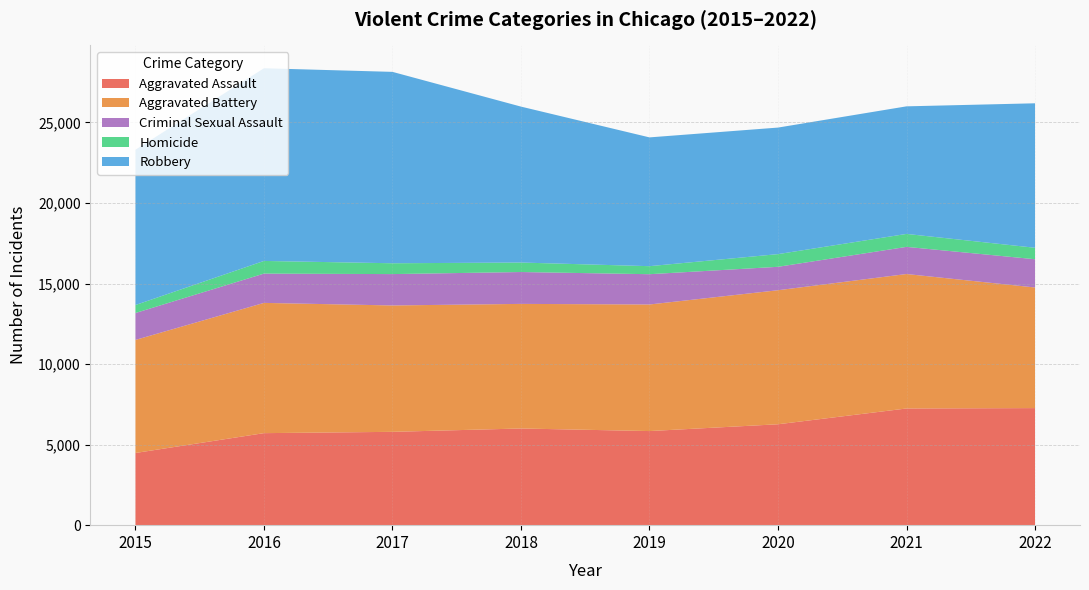

Reading left to right, list all the values displayed in this chart.

Aggravated Assault: 4480	5712	5793	6001	5841	6263	7243	7267
Aggravated Battery: 7018	8085	7845	7734	7857	8320	8346	7487
Criminal Sexual Assault: 1670	1818	1947	1978	1880	1454	1685	1753
Homicide: 496	786	672	589	498	787	804	712
Robbery: 9638	11960	11880	9679	7994	7855	7919	8967